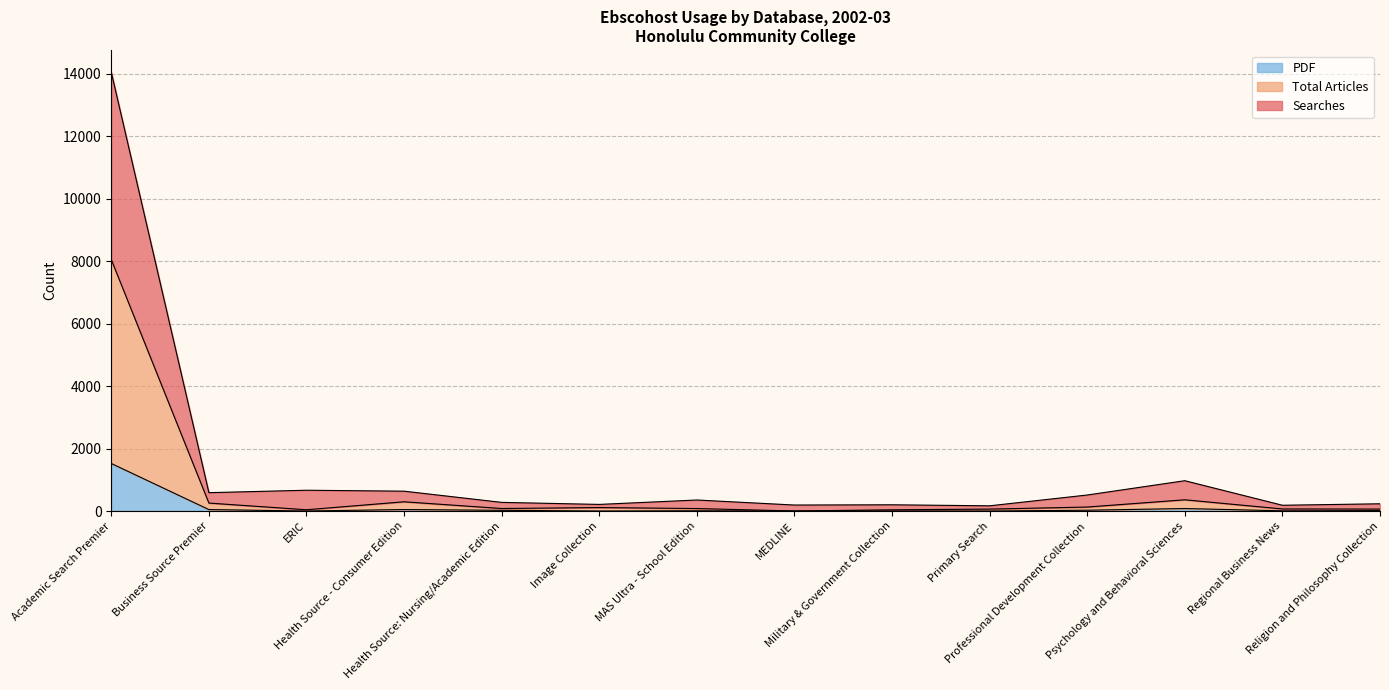

The Total Articles series shows 0 at MEDLINE. True or false?

True